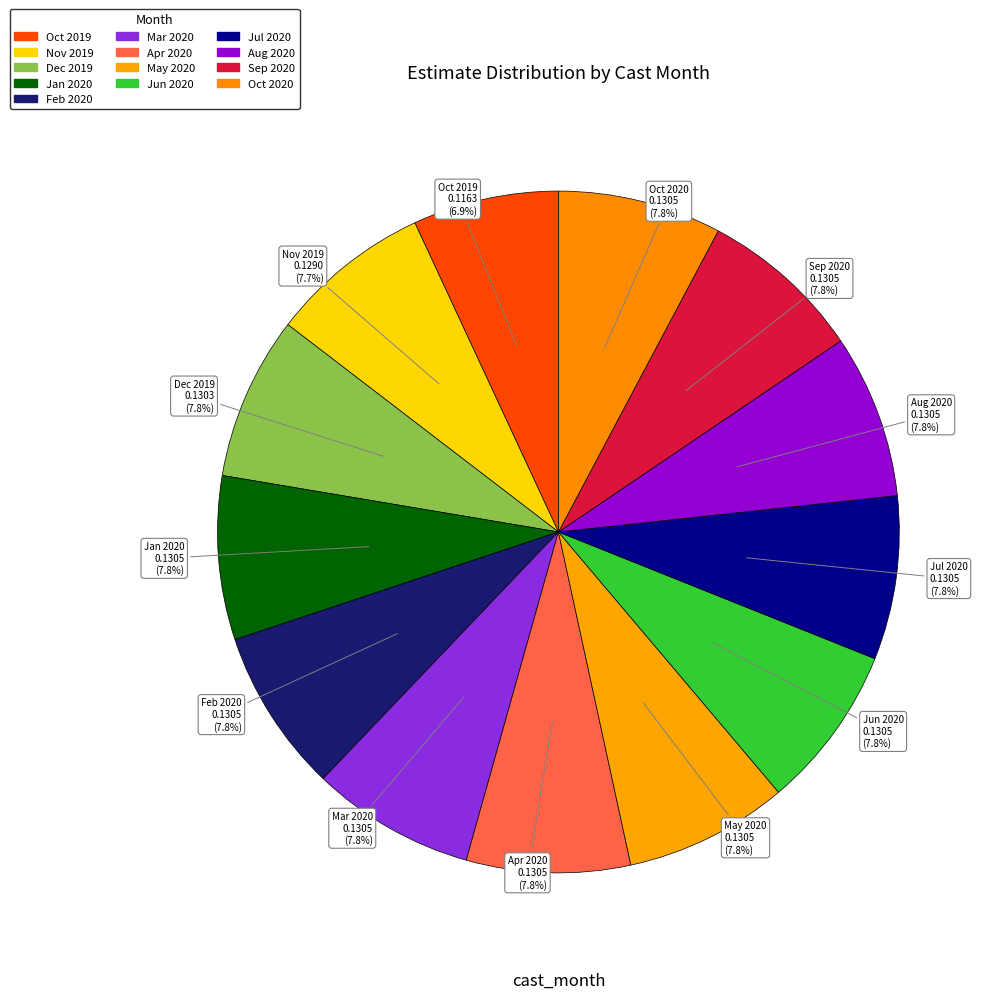

Which slice is the smallest?

Oct 2019